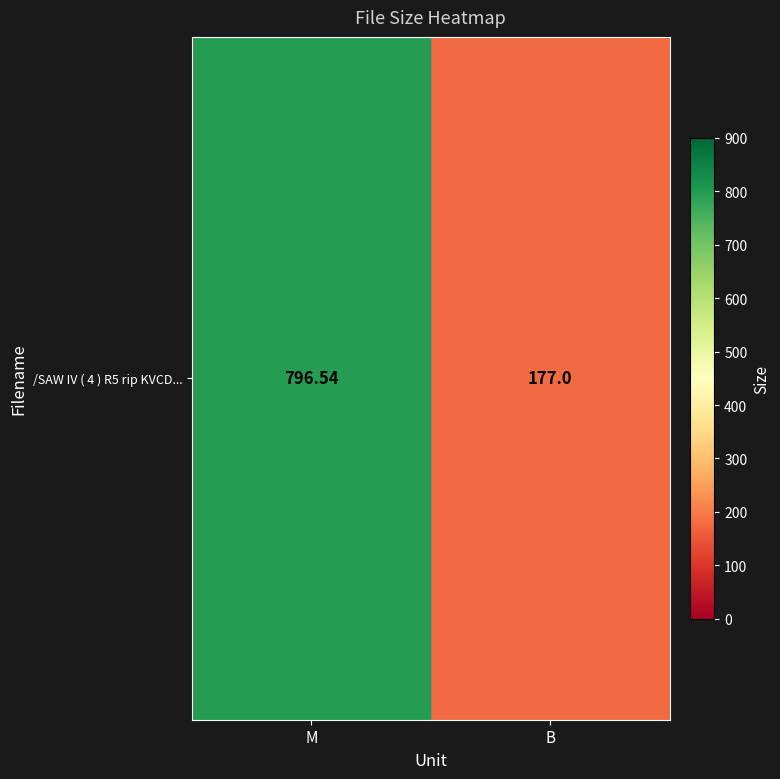

Reading left to right, transcribe all the data shown in this chart.

M=796.5	B=177.0